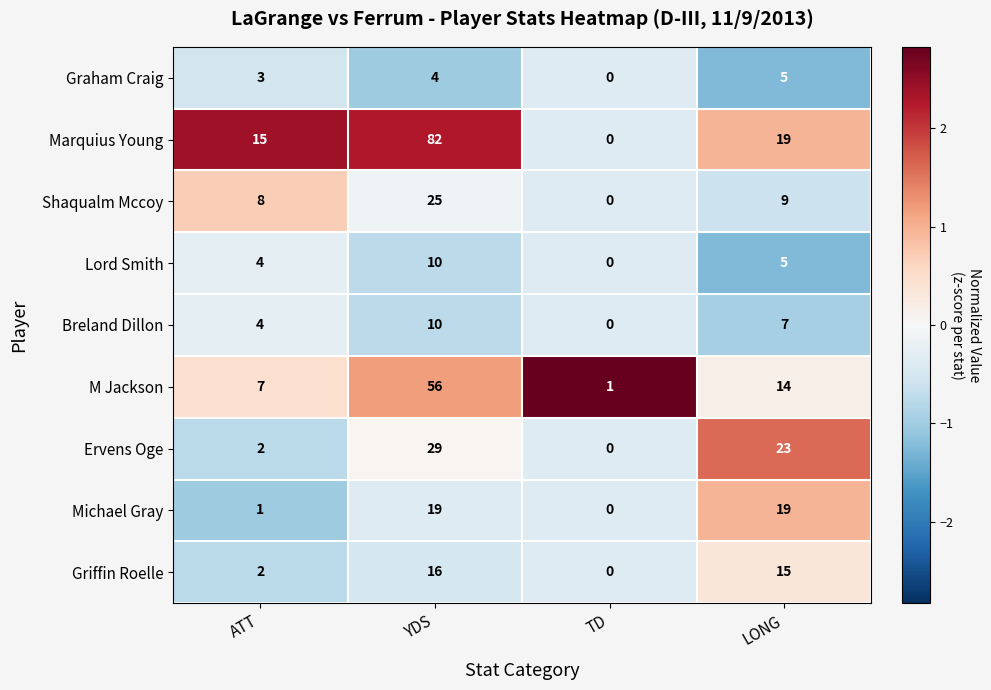

Count the number of categories in the chart.

4